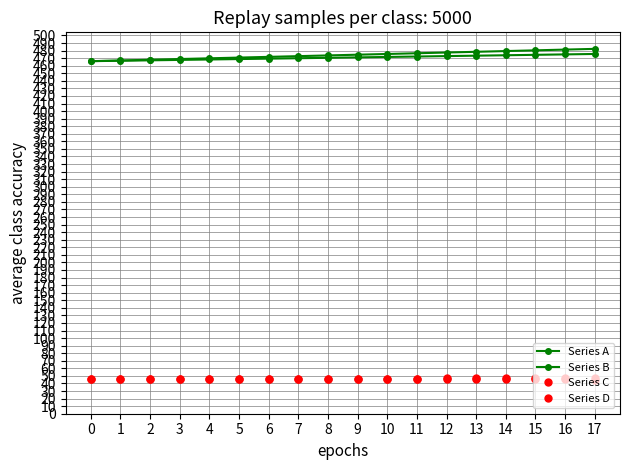

Which has a higher value, 2 or 16?

16